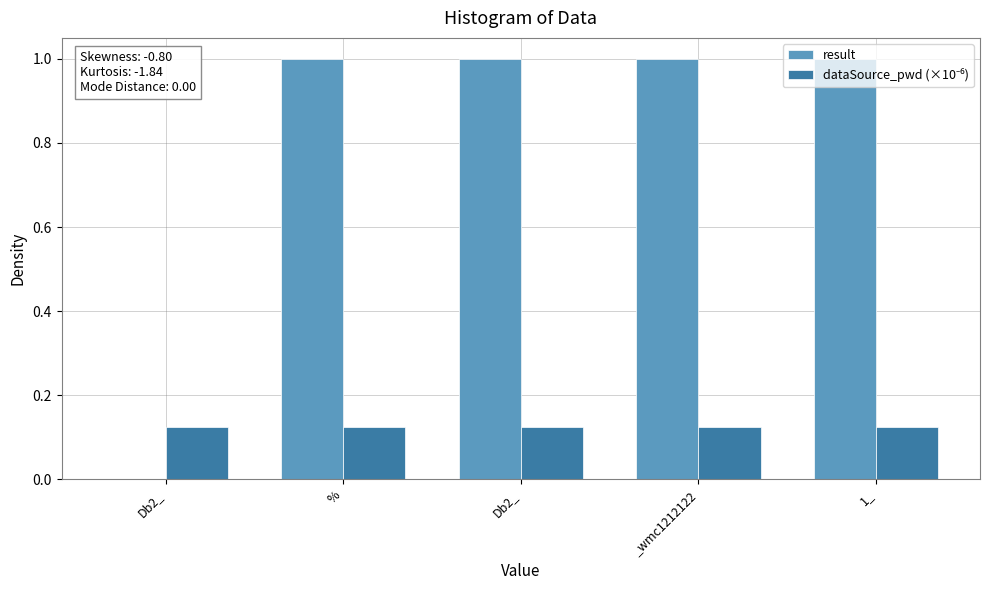

The dataSource_pwd (×10⁻⁶) series shows 0.0 at %. True or false?

False